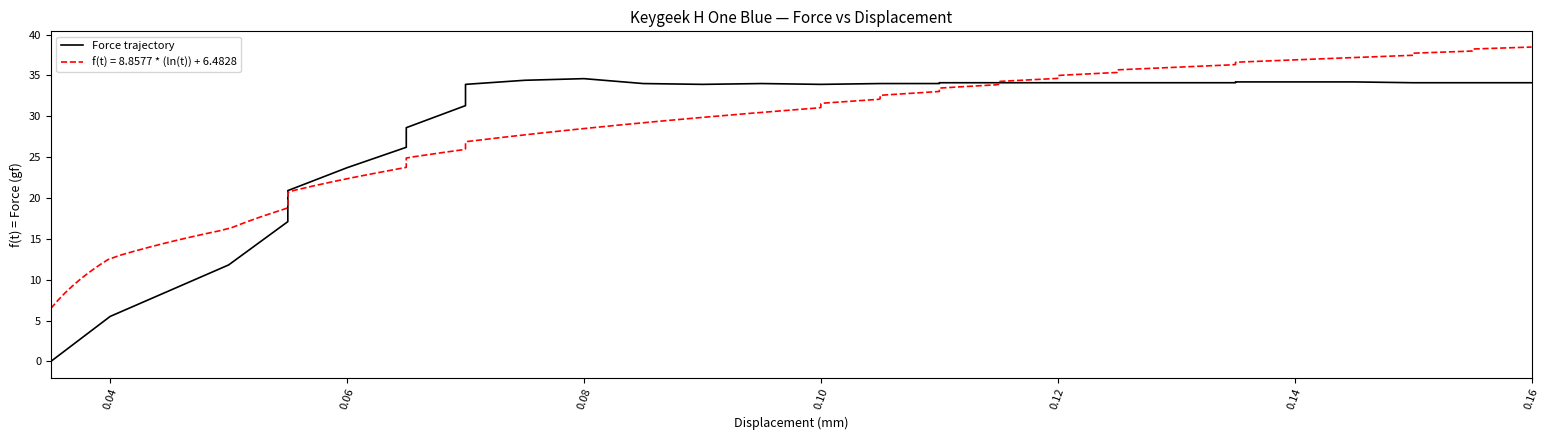

What is the sum of all values?

1119.7